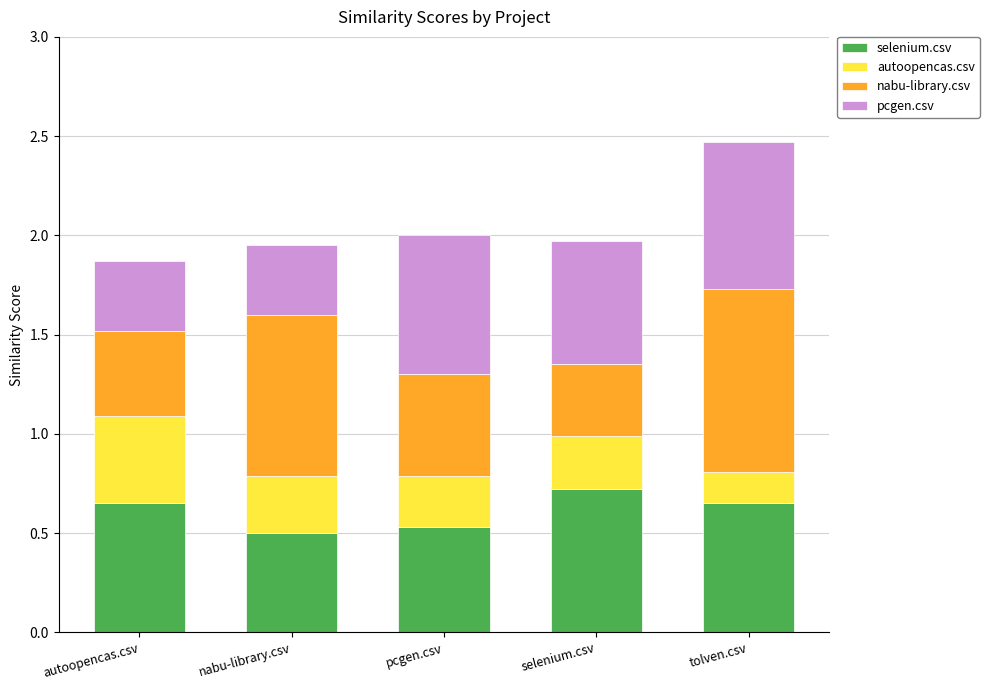

What is the total value across all series at pcgen.csv?

2.0